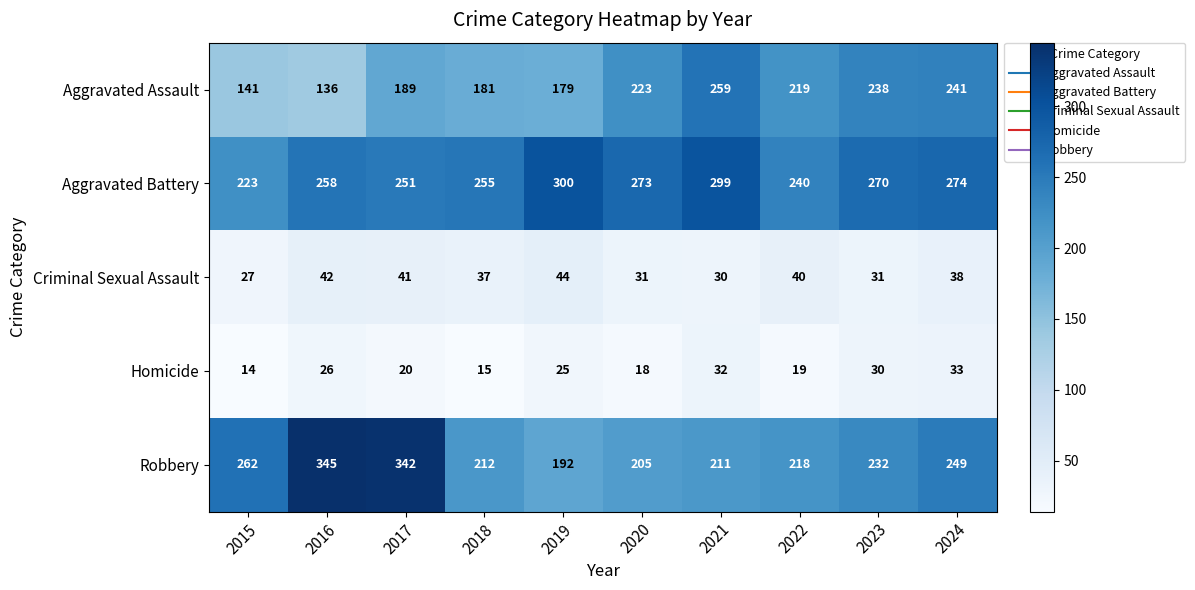

Where does the Robbery series first go above 232?

2015